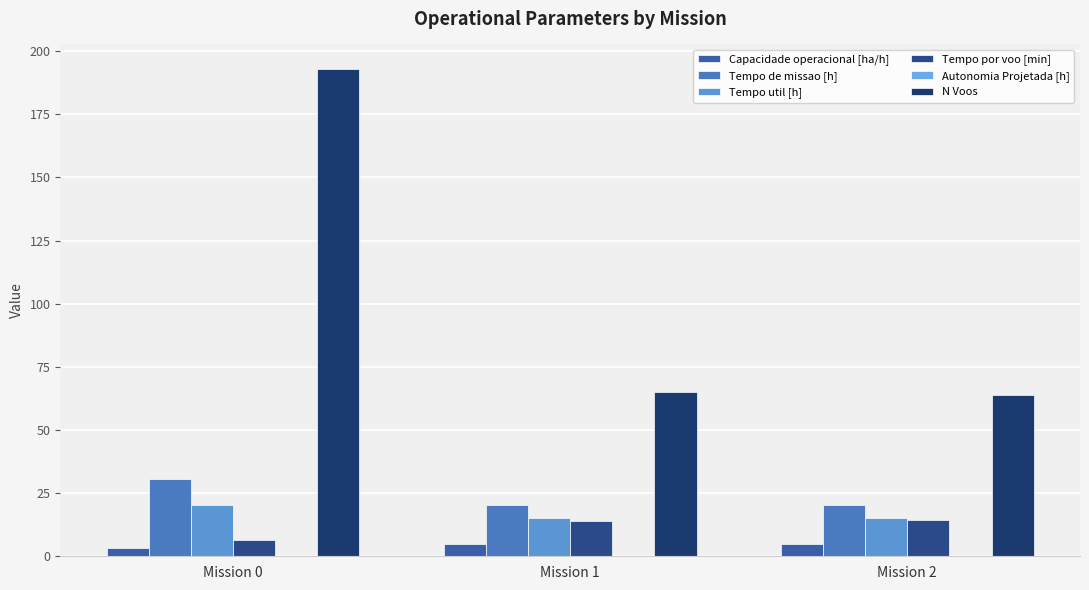

Reading left to right, what are all the values shown in this chart?

Capacidade operacional [ha/h]: Mission 0=3.3	Mission 1=4.9	Mission 2=4.9
Tempo de missao [h]: Mission 0=30.5	Mission 1=20.3	Mission 2=20.2
Tempo util [h]: Mission 0=20.5	Mission 1=15.2	Mission 2=15.2
Tempo por voo [min]: Mission 0=6.4	Mission 1=14.1	Mission 2=14.3
Autonomia Projetada [h]: Mission 0=0.1	Mission 1=0.2	Mission 2=0.3
N Voos: Mission 0=193.0	Mission 1=65.0	Mission 2=64.0